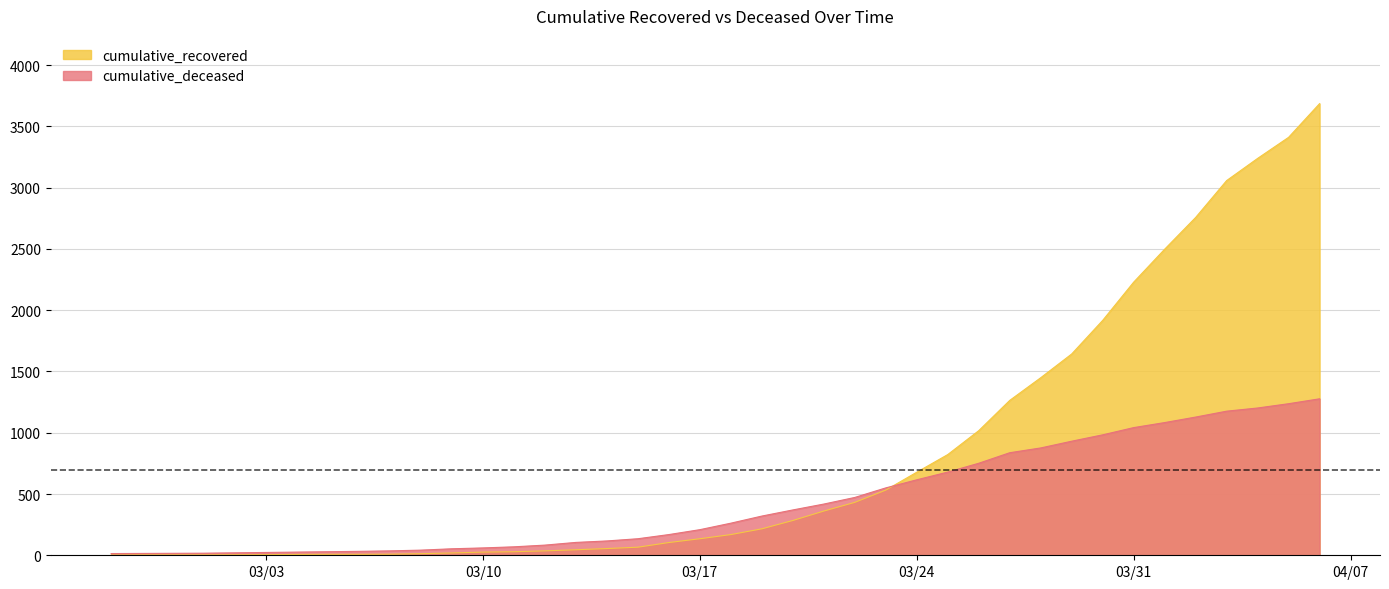

What is the sum of all cumulative_recovered values?

32242